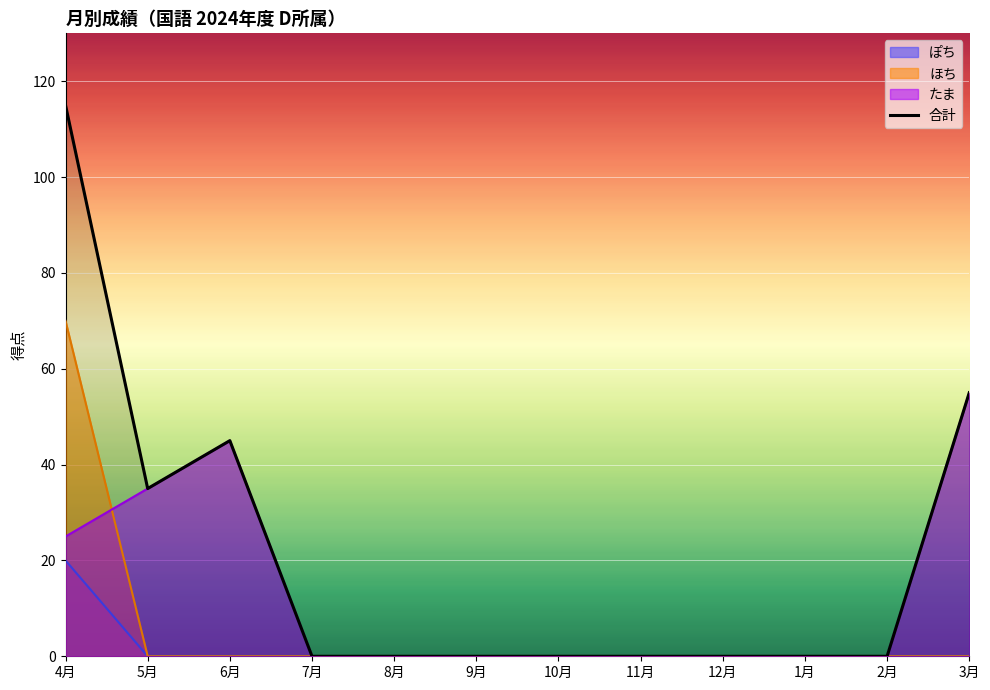

Which label corresponds to the smallest value in the chart?

7月